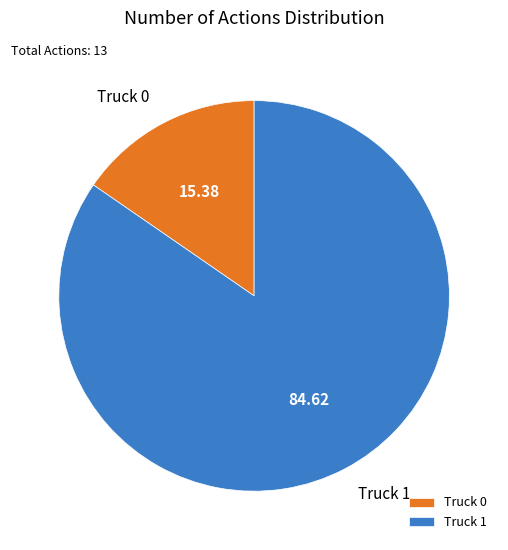

Is there any slice that represents more than half of the pie?

Yes